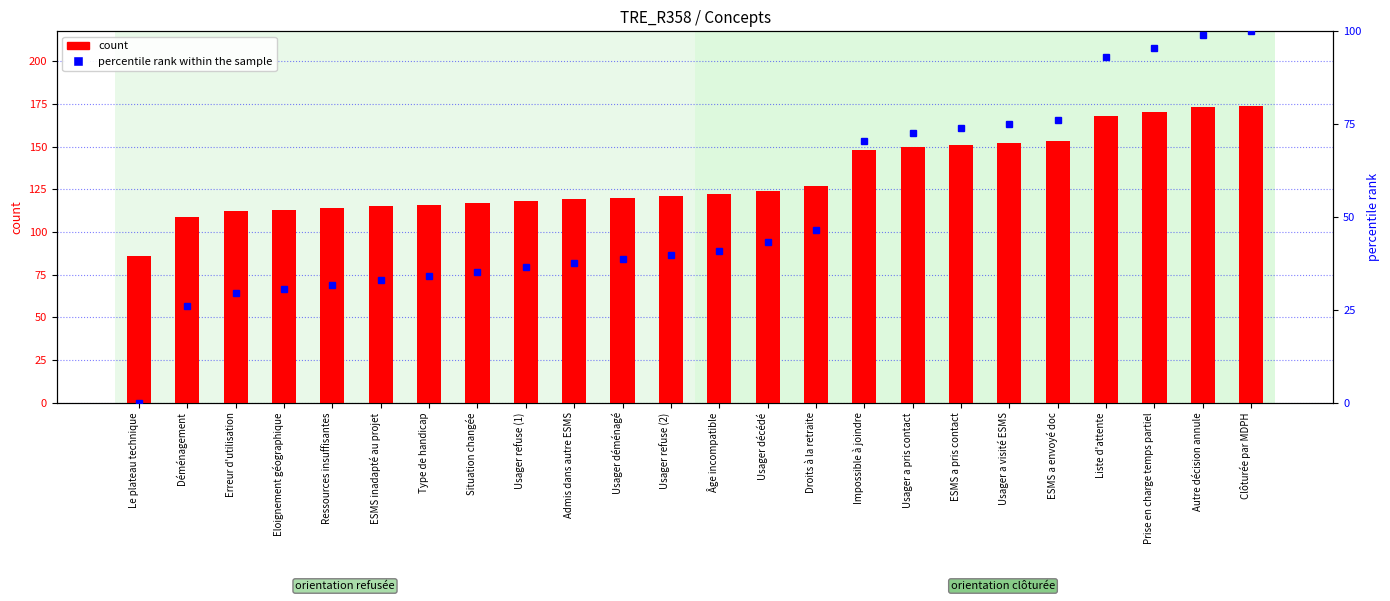

Which label corresponds to the largest value in the chart?

Clôturée par MDPH